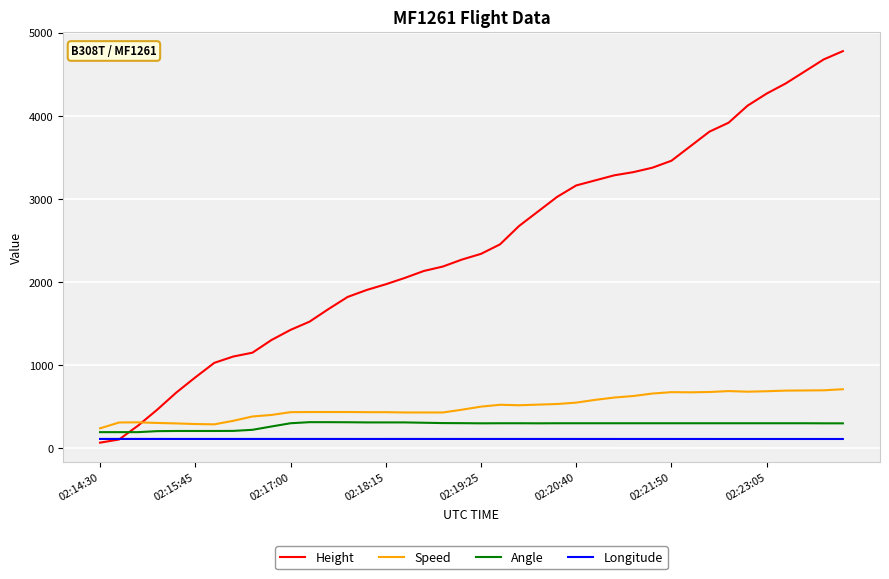

True or false: Angle and Speed cross at least once.

False